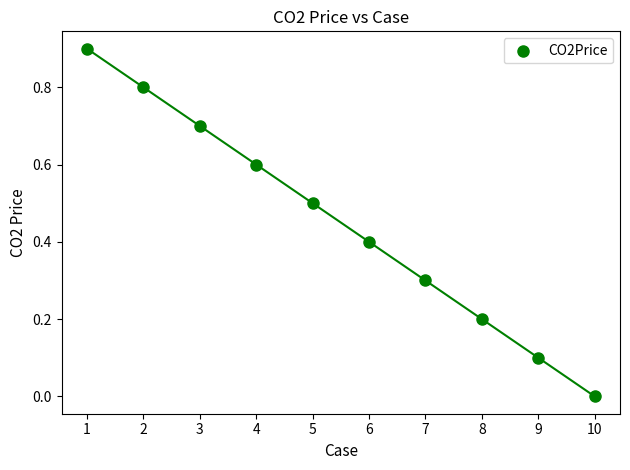

What is the range of X values (max minus min)?

9.0